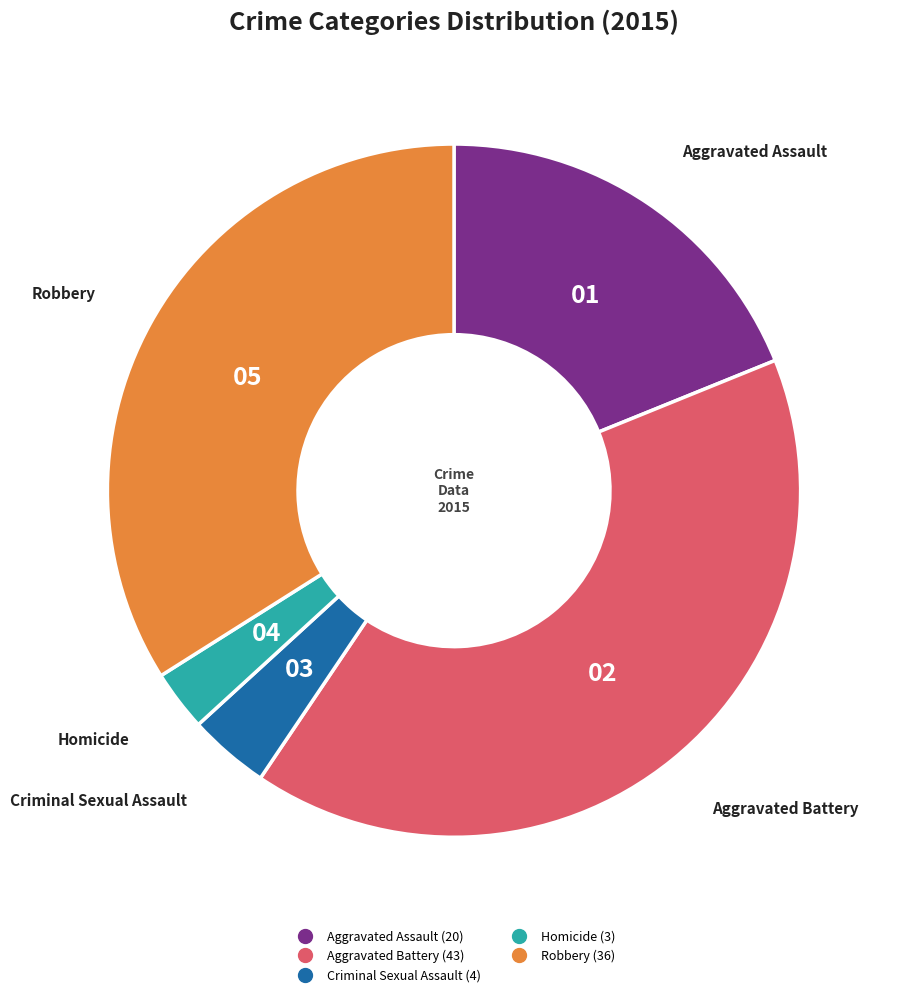

Which slice is the smallest?

Homicide